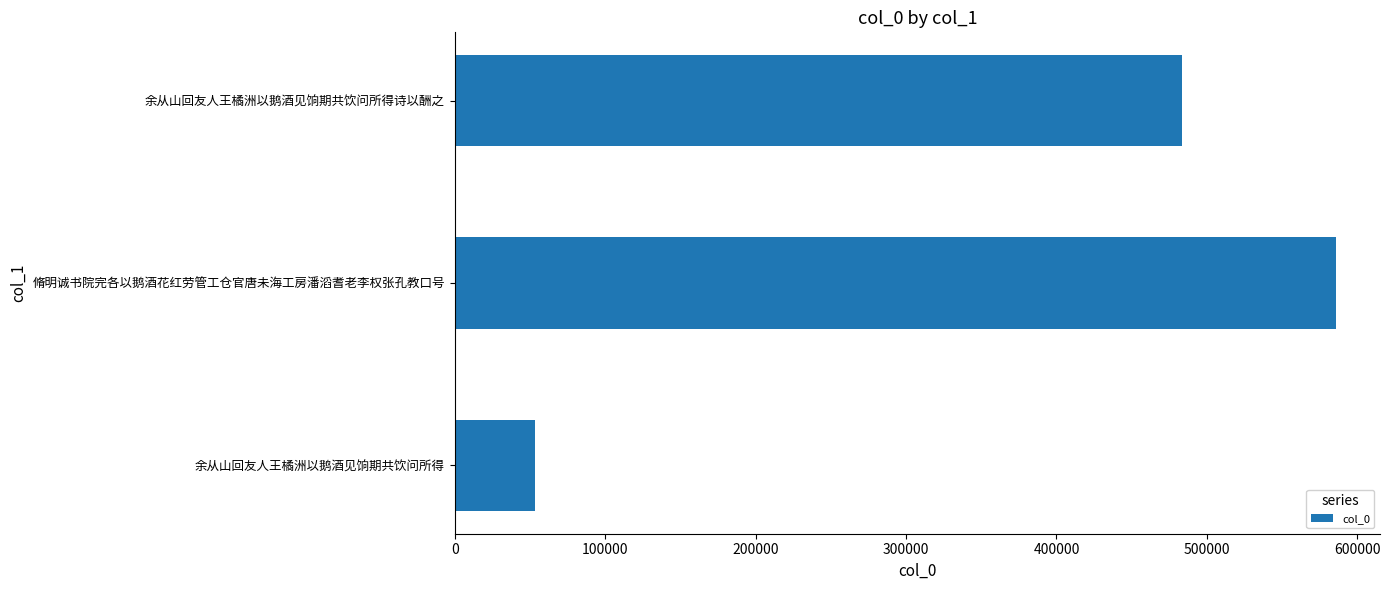

The value at 余从山回友人王橘洲以鹅酒见饷期共饮问所得 is 30554. True or false?

False